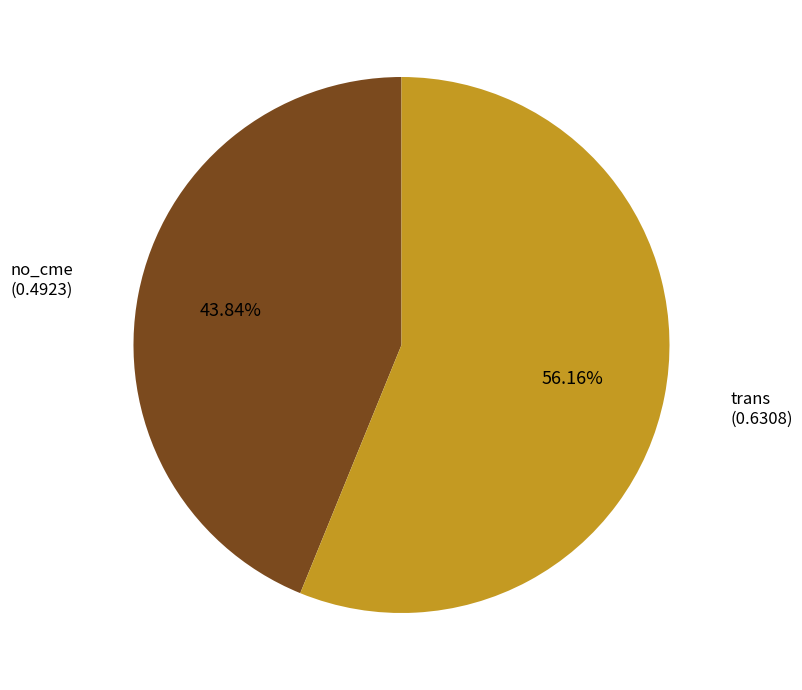

Is there any slice that represents more than half of the pie?

Yes